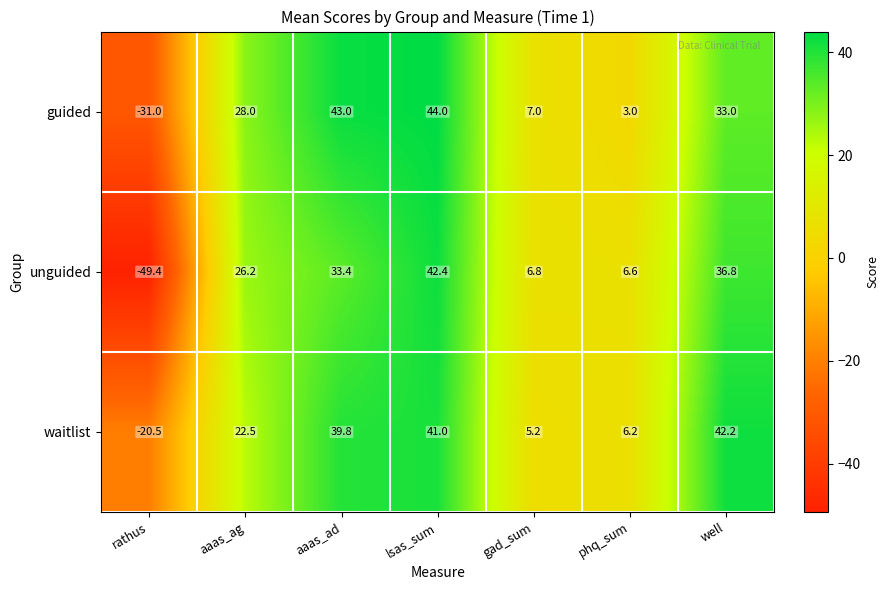

At which category is the sum across all series the highest?

lsas_sum